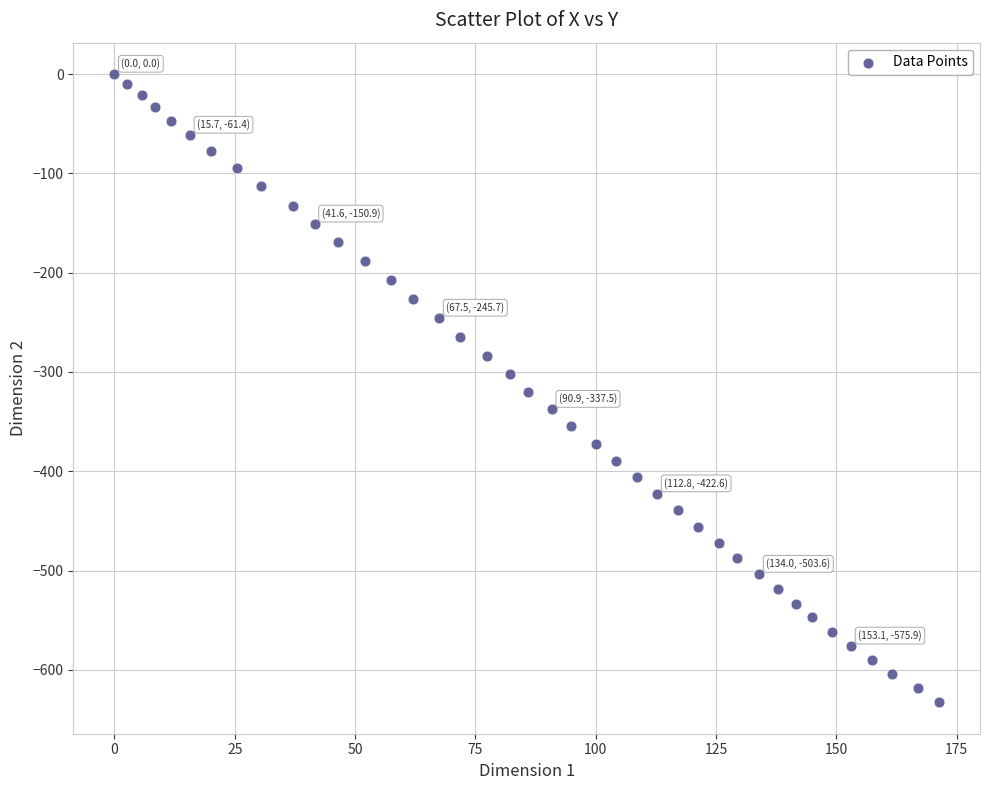

What is the range of Y values (max minus min)?

632.7